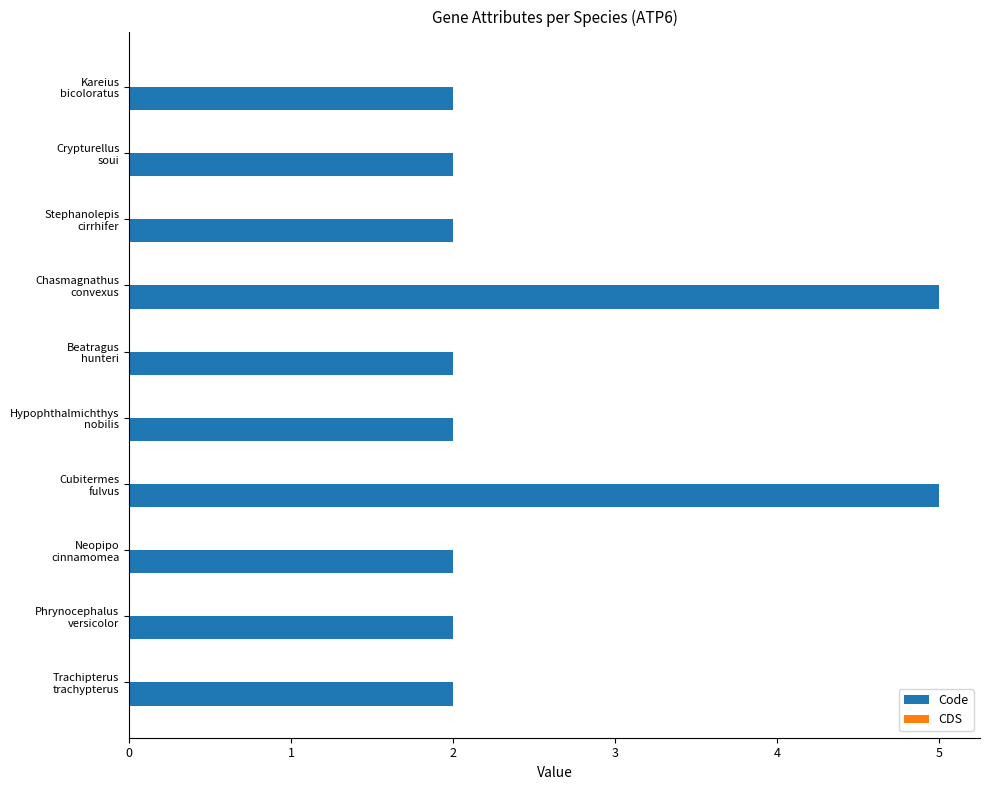

What is the sum of all values?

26